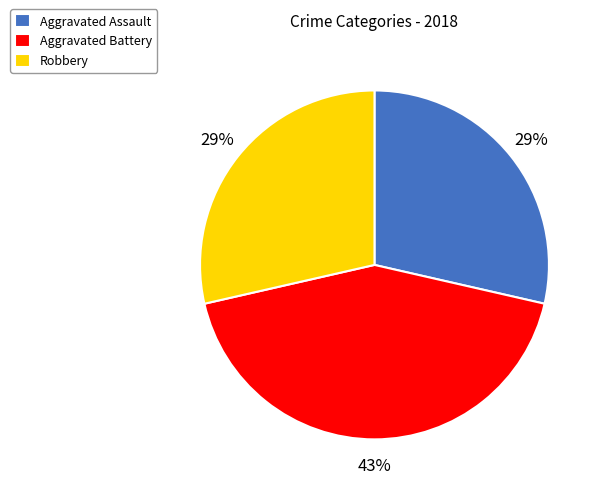

Between Aggravated Battery and Aggravated Assault, which is larger?

Aggravated Battery